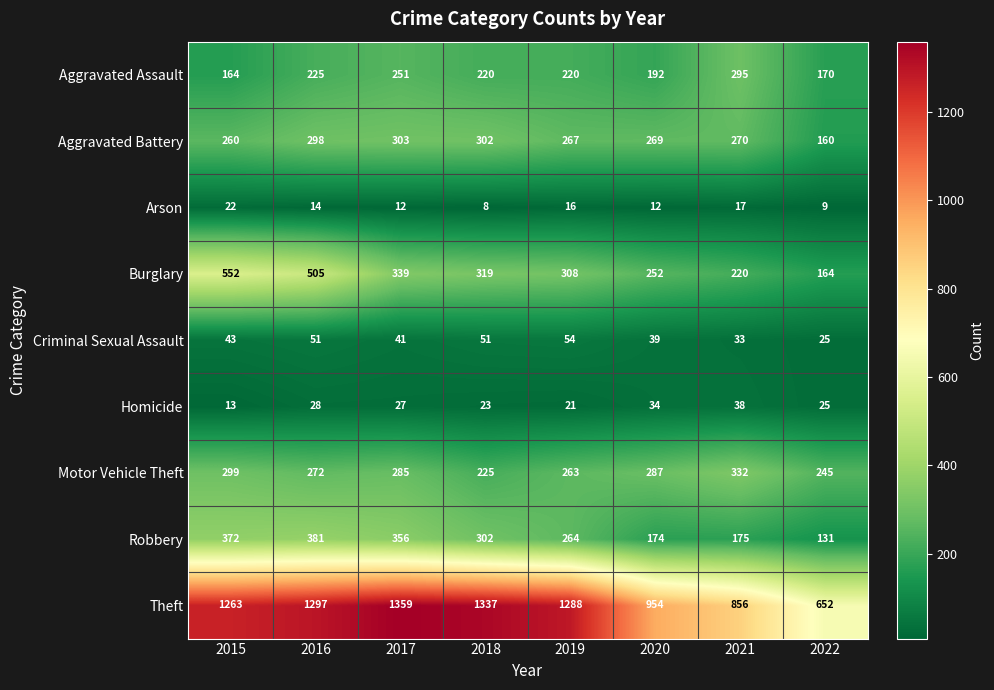

Which series has the largest total across all categories?

Theft